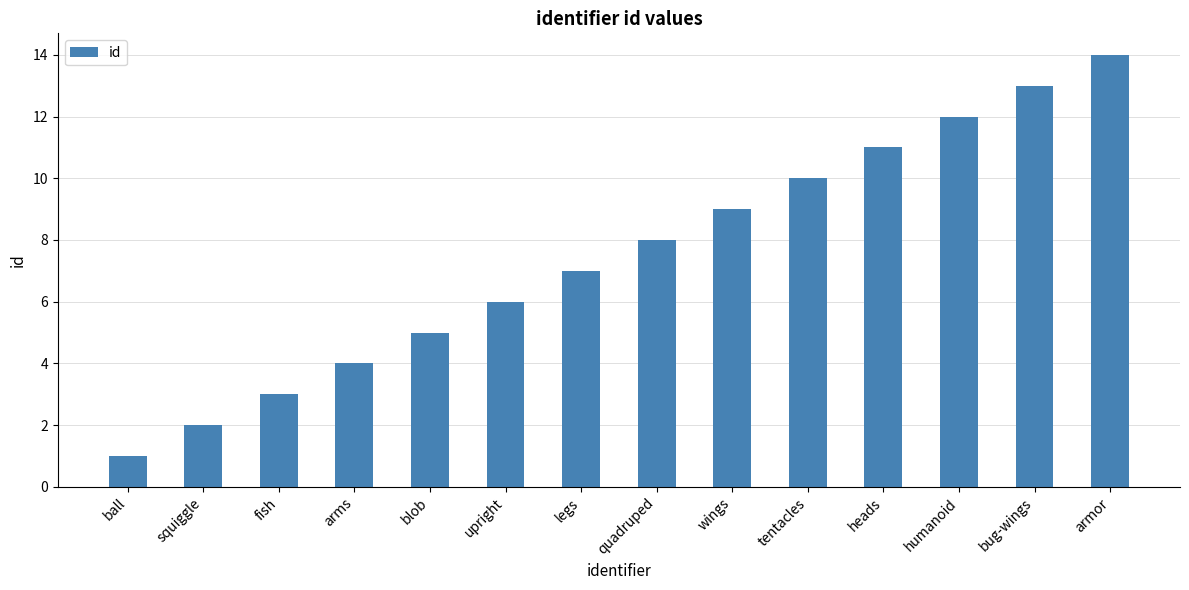

True or false: the data shows 16 at wings.

False